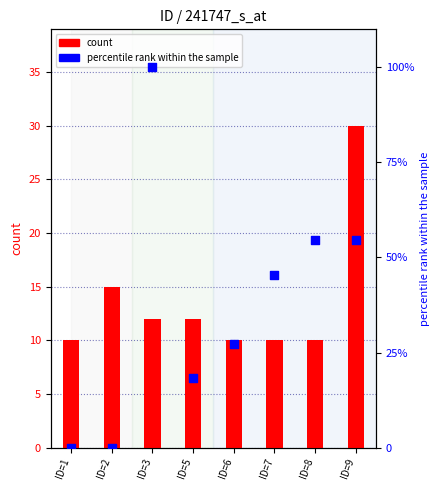

What are all the series names shown in the legend?

count, percentile rank within the sample